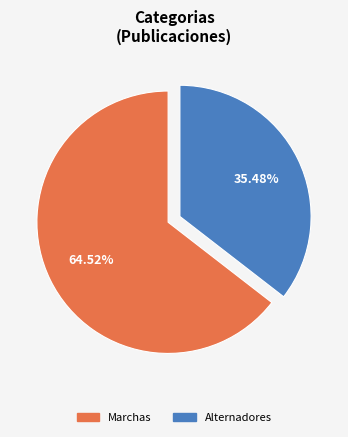

What percentage do Marchas and Alternadores together represent?

100.0%